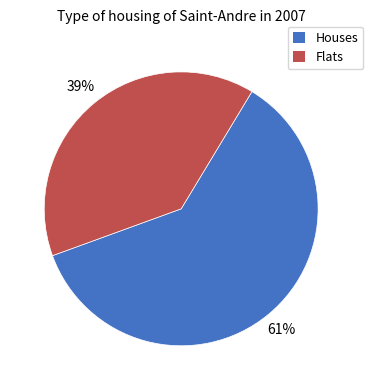

Is it true that Houses is 55% of the pie?

False